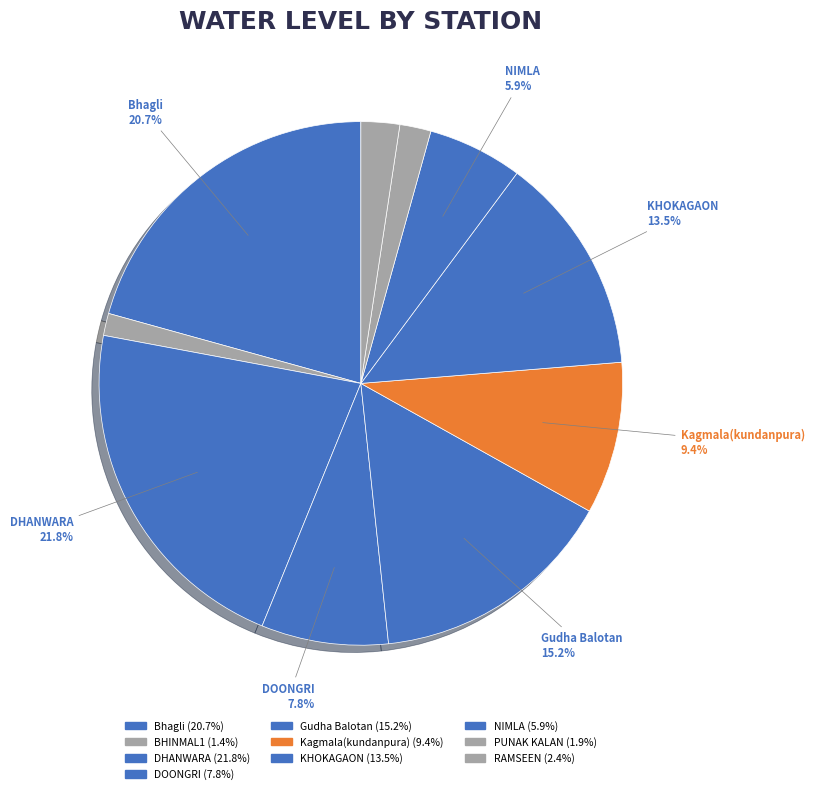

To the nearest percent, what is the combined percentage of PUNAK KALAN and DHANWARA?

24%